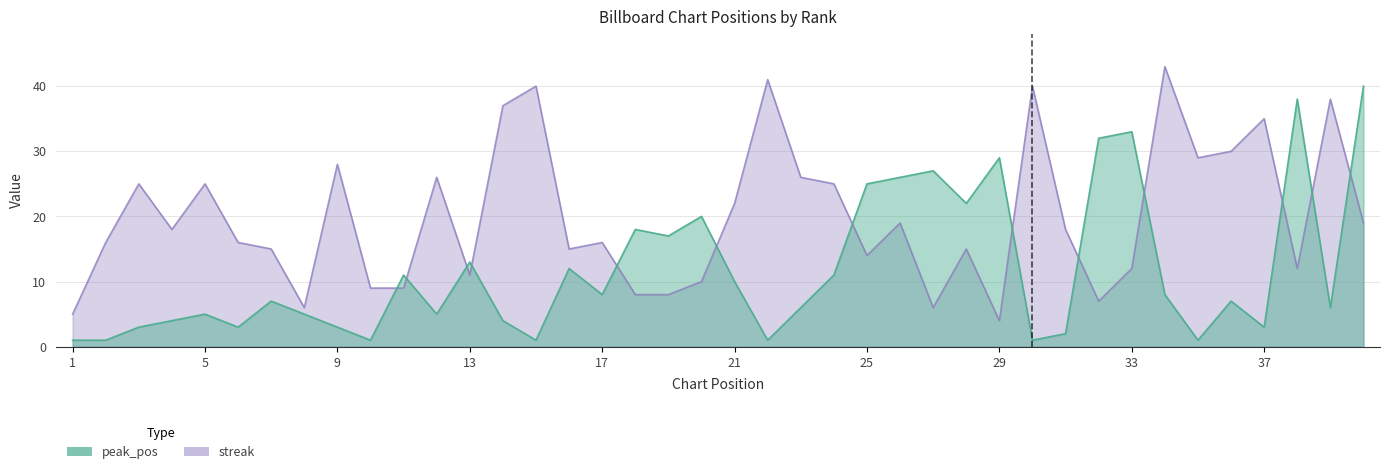

Where does the streak series first go above 18?

3